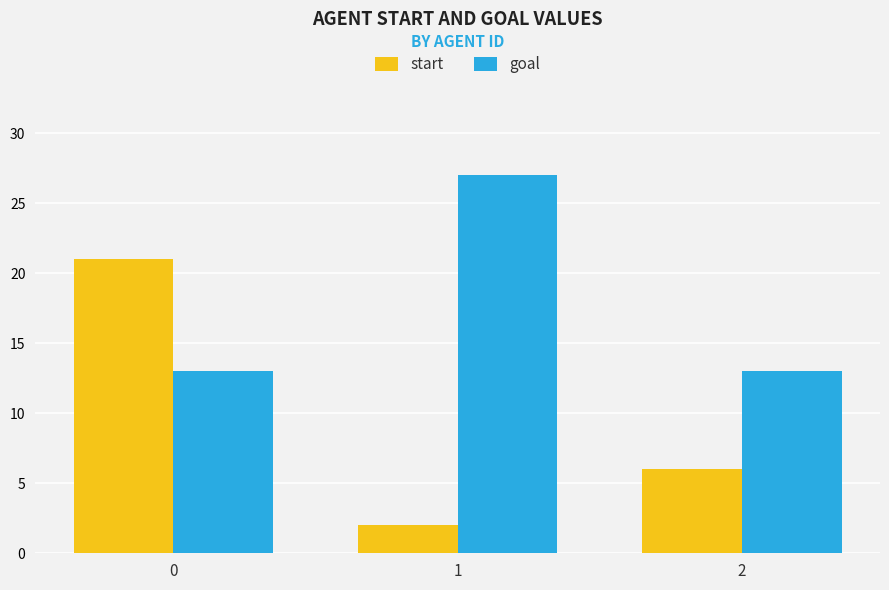

Is it true that start equals 6 at 2?

True